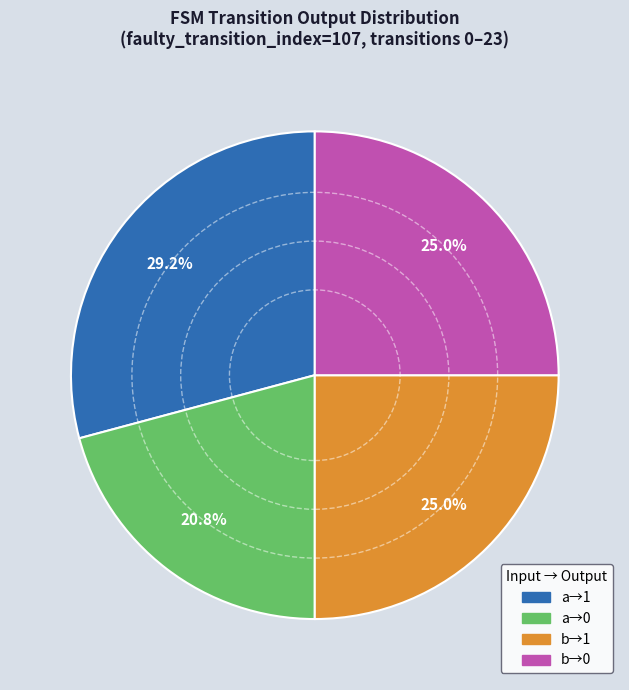

Count the number of slices in the pie.

4